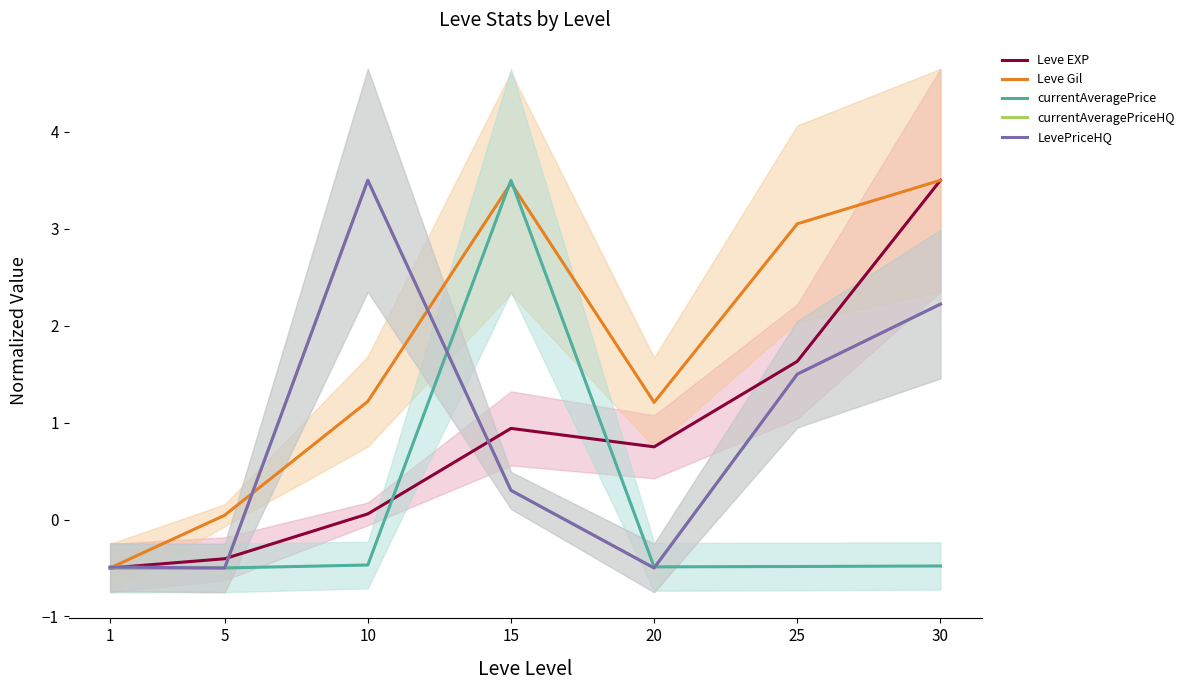

What is the value of the Leve EXP point at the 1st from the left?

-0.5